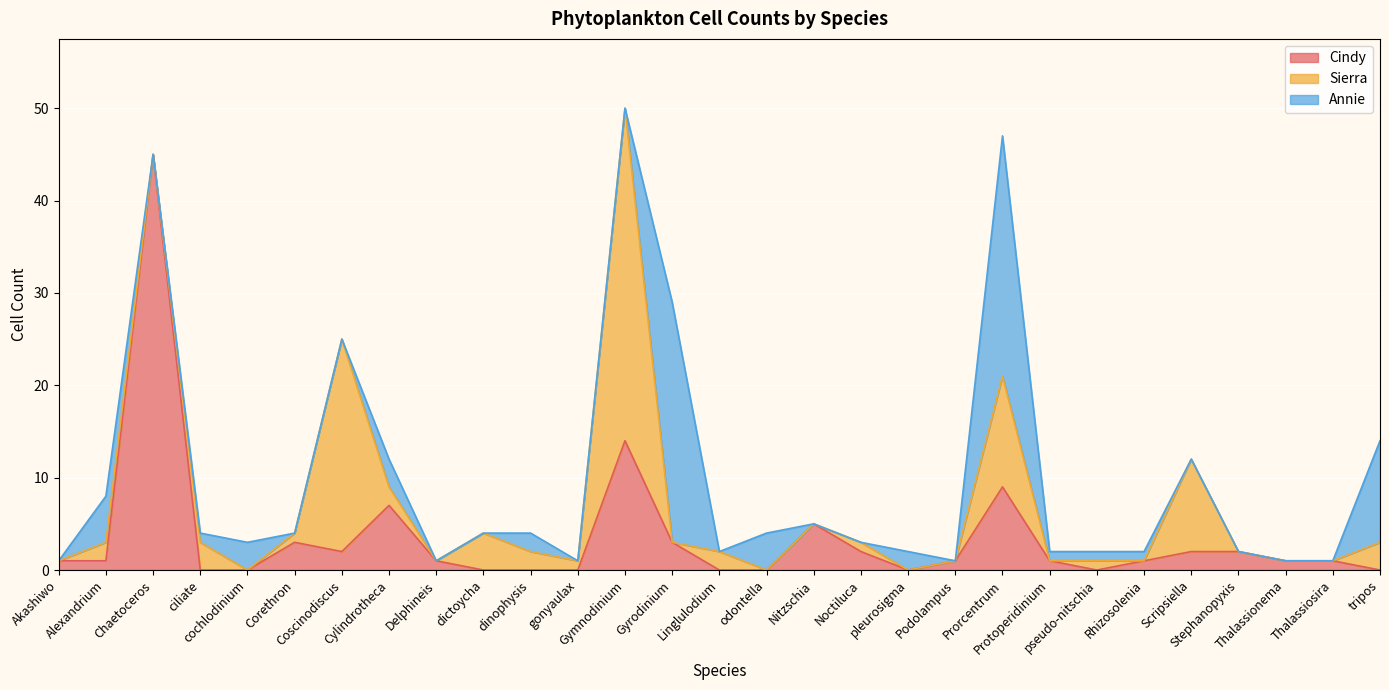

At how many categories does at least one series exceed 39?

1